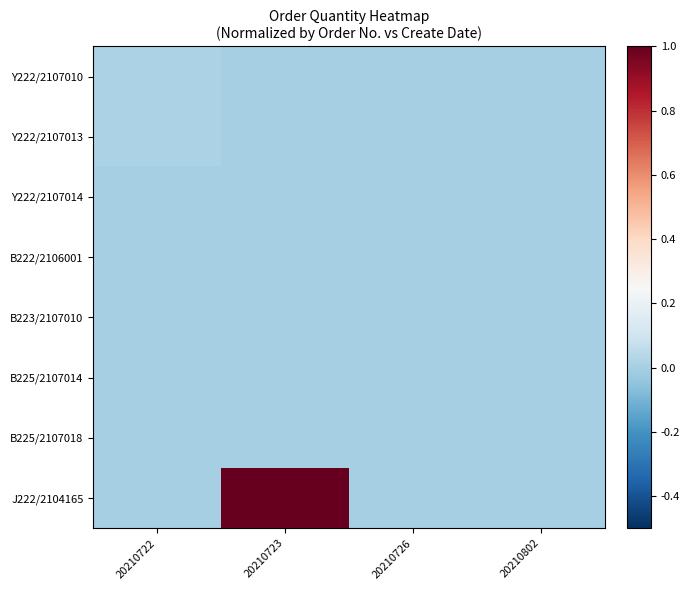

At 20210722, list the series in order from largest to smallest.

Y222/2107010, Y222/2107013, Y222/2107014, B222/2106001, B223/2107010, B225/2107014, B225/2107018, J222/2104165